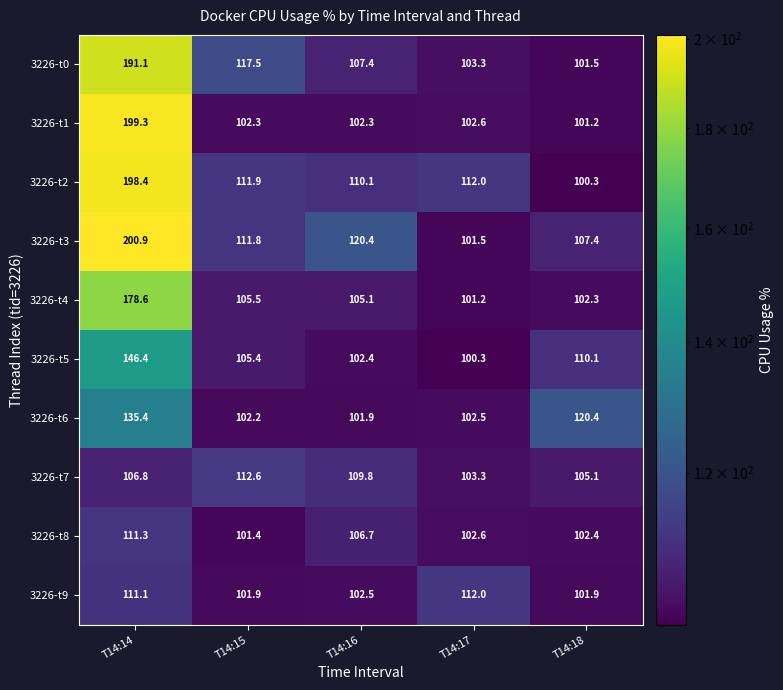

Is it true that 3226-t0 equals 101.5 at T14:18?

True